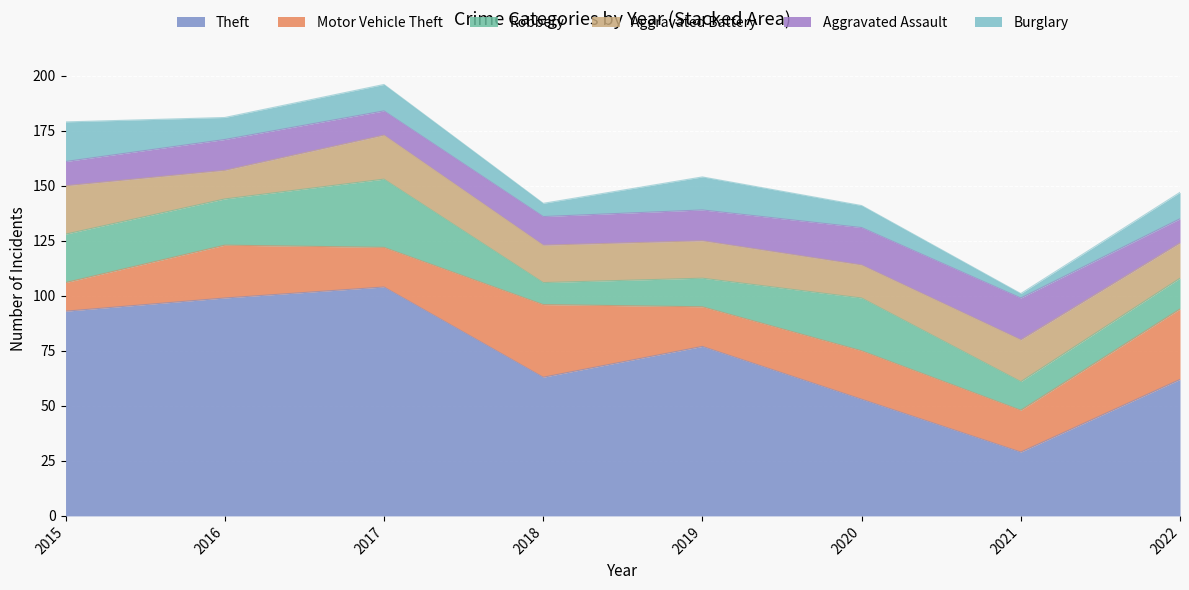

True or false: Aggravated Battery has more than 1 interior local peaks.

True